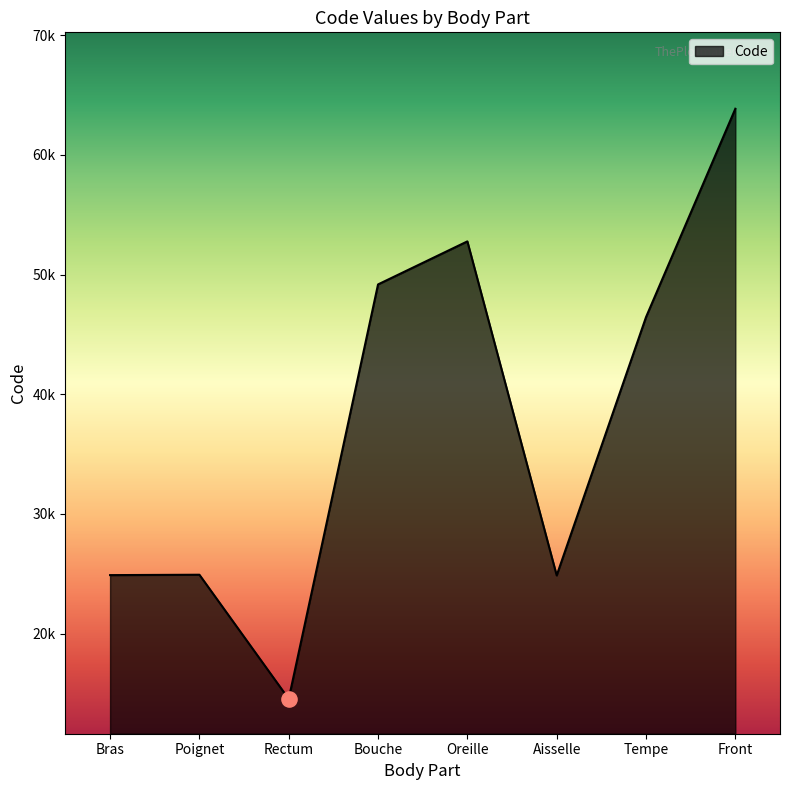

What is the change in value from Aisselle to Tempe?

+21586